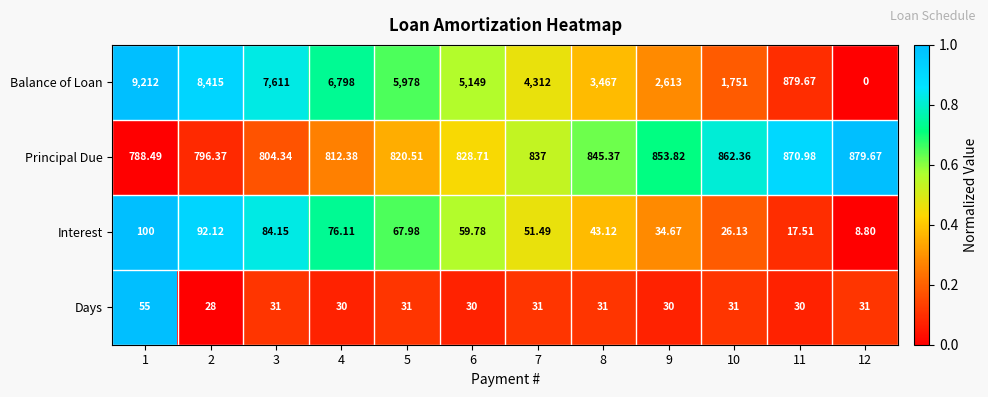

Count the number of data series in this chart.

4